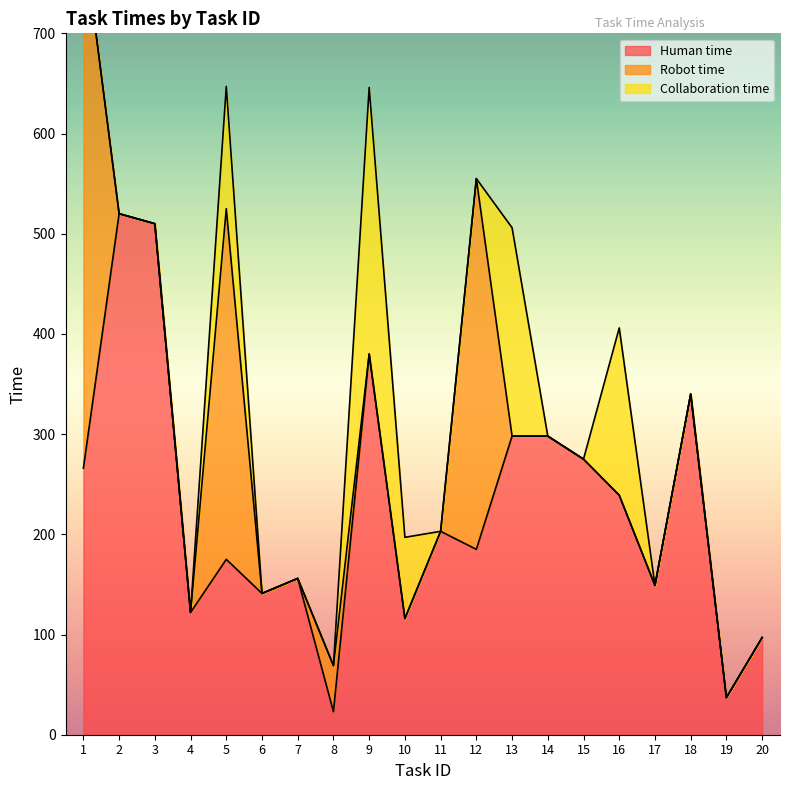

Reading left to right, extract all data points from this chart.

Human time: 1=266	2=520	3=510	4=122	5=175	6=141	7=156	8=23	9=380	10=116	11=203	12=185	13=298	14=298	15=275	16=239	17=149	18=340	19=37	20=97
Robot time: 1=532	2=-1	3=-1	4=-1	5=350	6=-1	7=-1	8=46	9=-1	10=-1	11=-1	12=370	13=-1	14=-1	15=-1	16=-1	17=-1	18=-1	19=-1	20=-1
Collaboration time: 1=-1	2=-1	3=-1	4=-1	5=122	6=-1	7=-1	8=-1	9=266	10=81	11=-1	12=-1	13=208	14=-1	15=-1	16=167	17=-1	18=-1	19=-1	20=-1